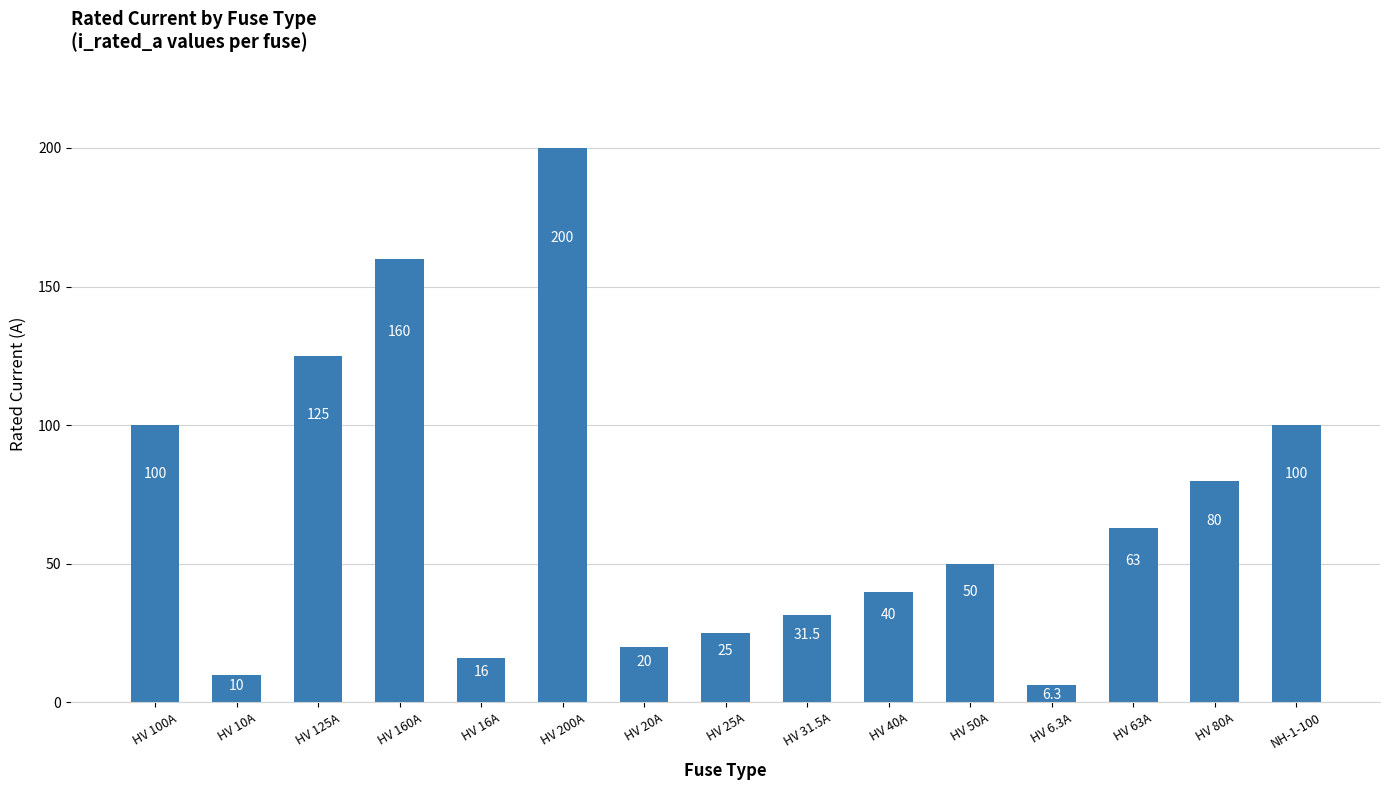

Does the chart contain stacked bars?

No